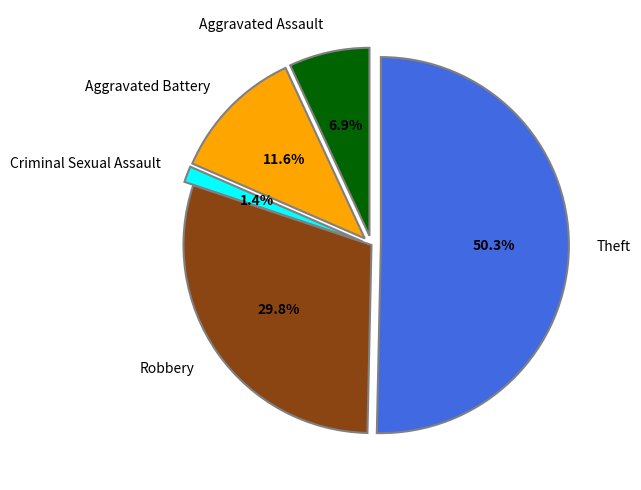

What percentage do Robbery and Criminal Sexual Assault together represent?

31.2%